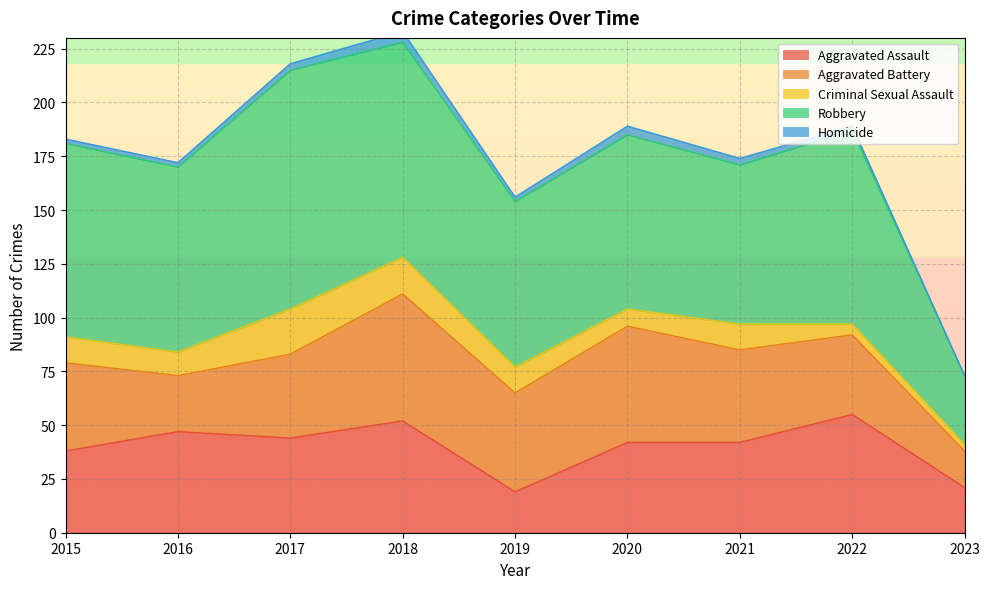

What is the difference between the maximum and minimum values in the Aggravated Assault series?

36